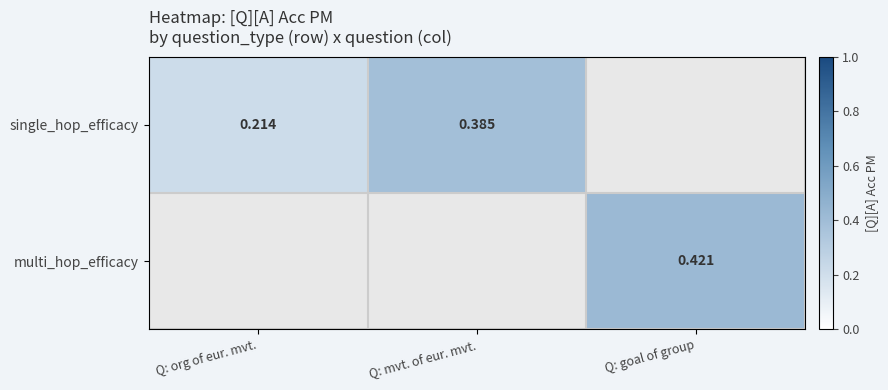

What is the sum of the single_hop_efficacy values at Q: org of eur. mvt. and Q: mvt. of eur. mvt.?

0.6